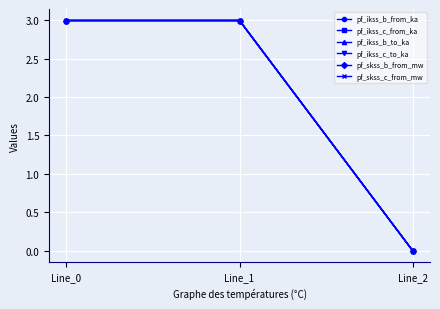

At how many categories does at least one series exceed 2?

2